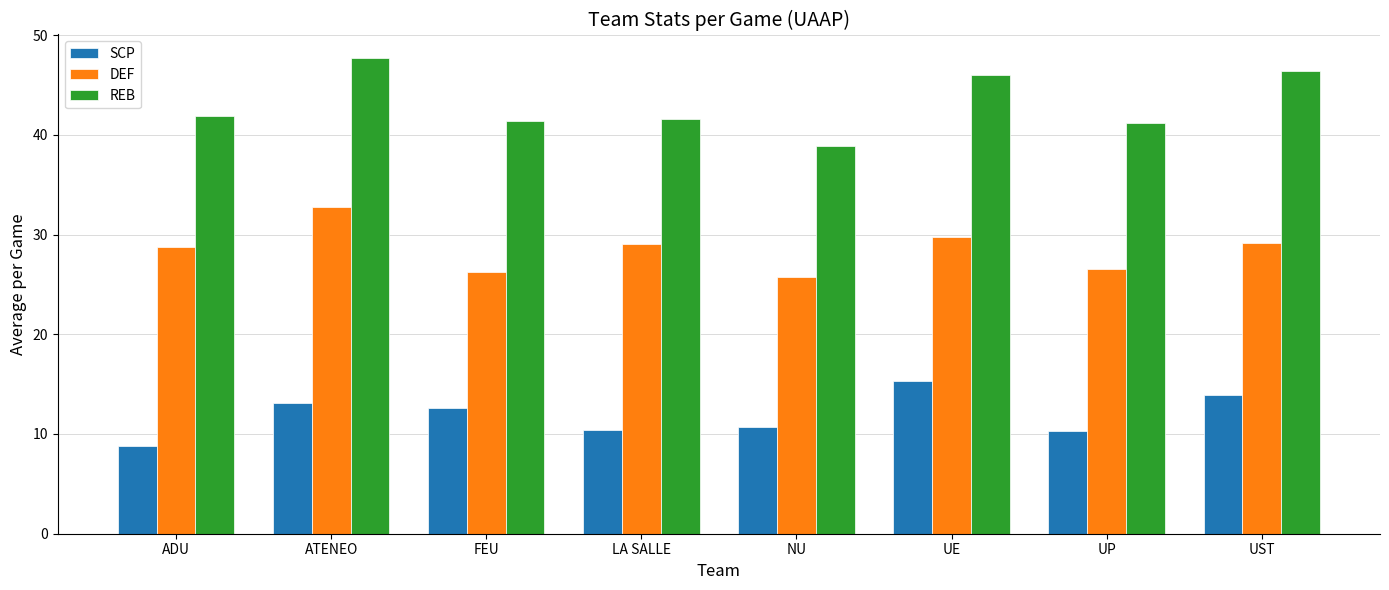

What is the smallest value displayed?

8.8